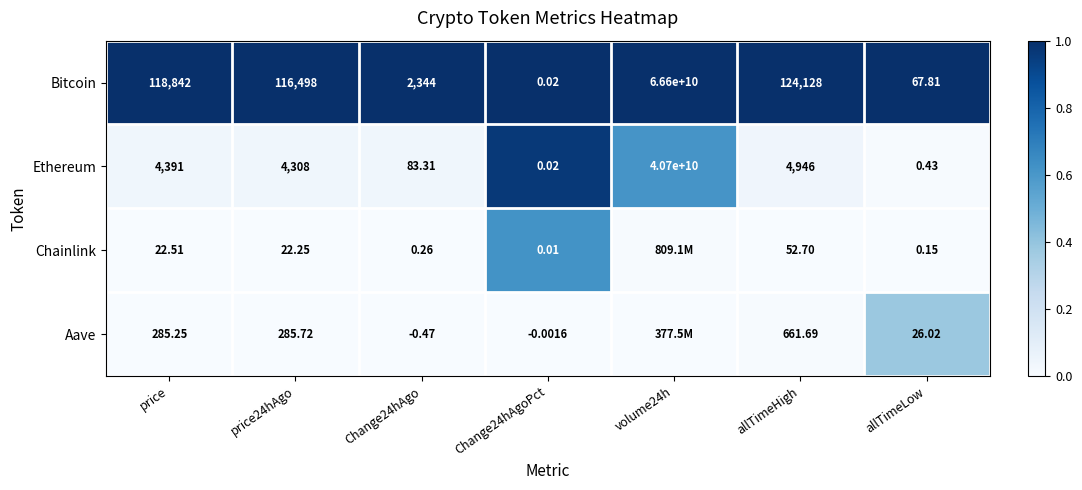

Rank the series at allTimeLow from highest to lowest value.

Bitcoin, Aave, Ethereum, Chainlink